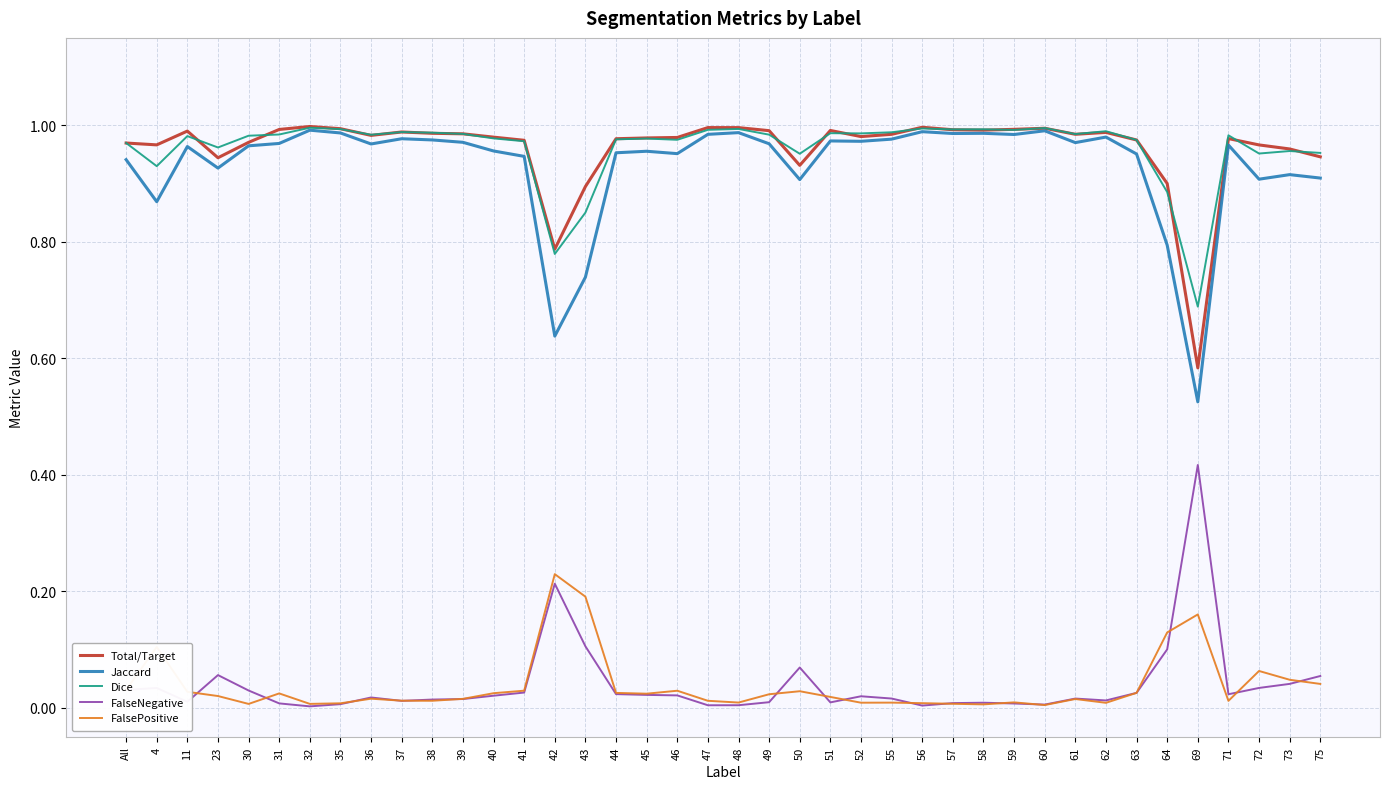

Does the chart have visible grid lines?

Yes